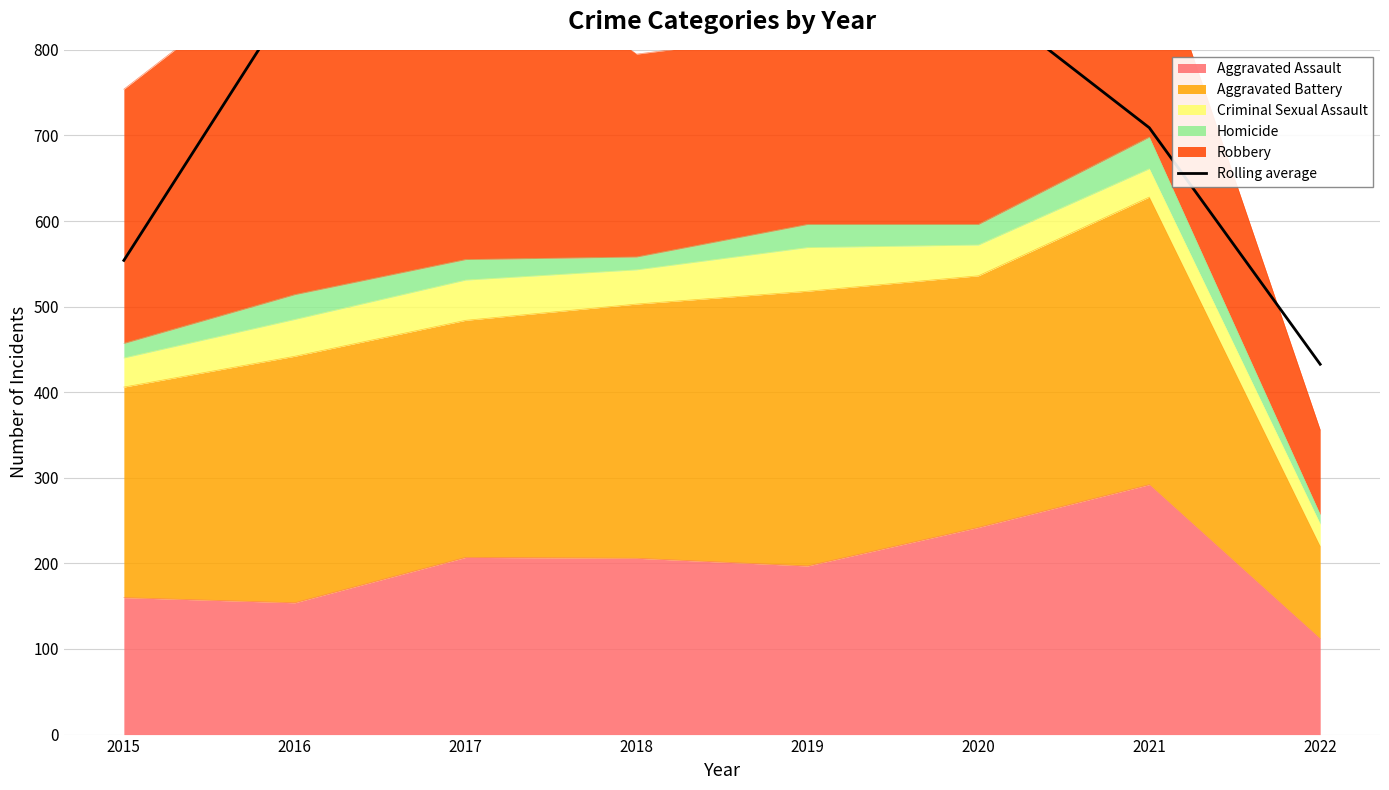

Approximately how many times larger is the value at 2018 compared to 2020?

1.0